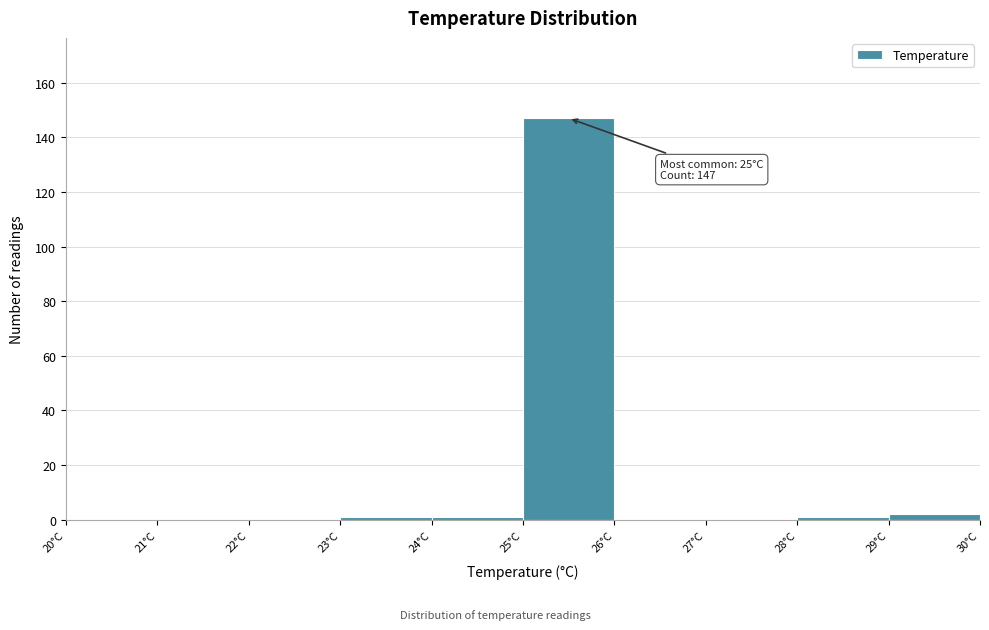

Which range on the x-axis has the tallest bar?

25 to 26